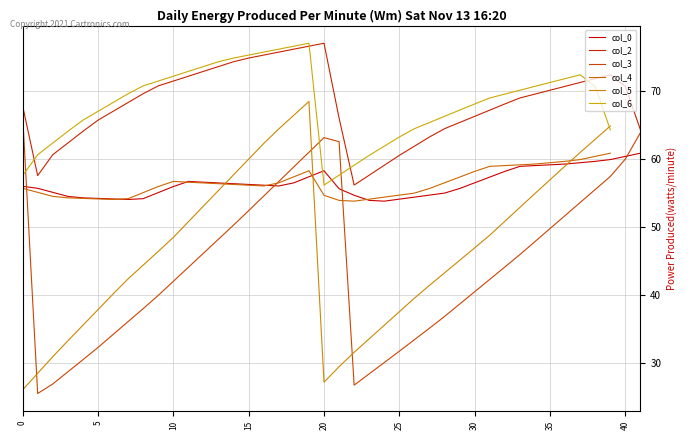

What is the average value of the col_2 series?

68.1